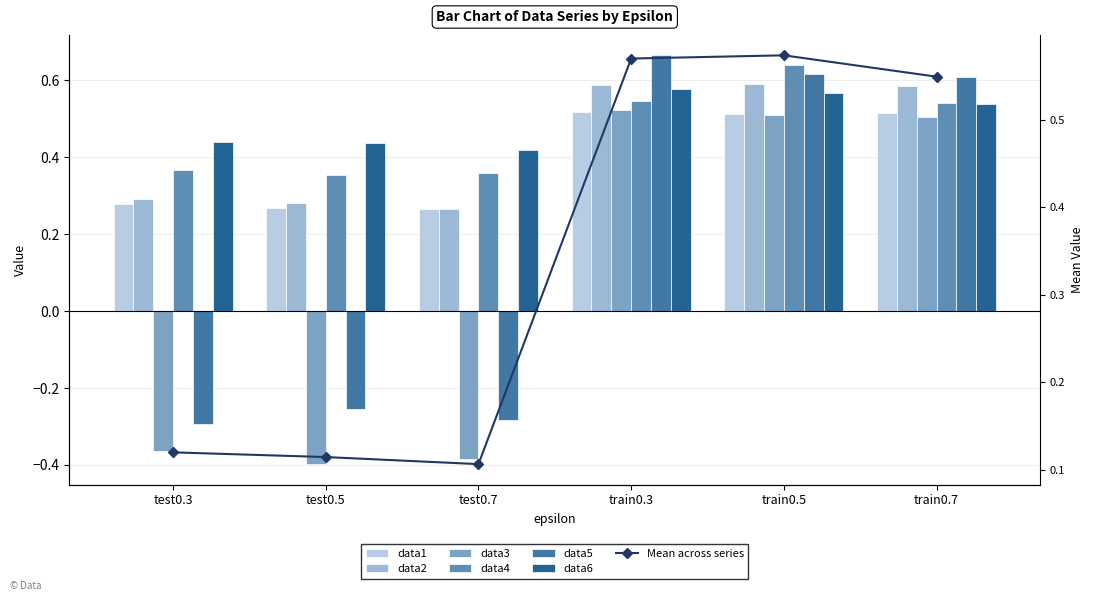

List the series in order of their peak value, lowest first.

data1, data3, data6, data2, data4, data5